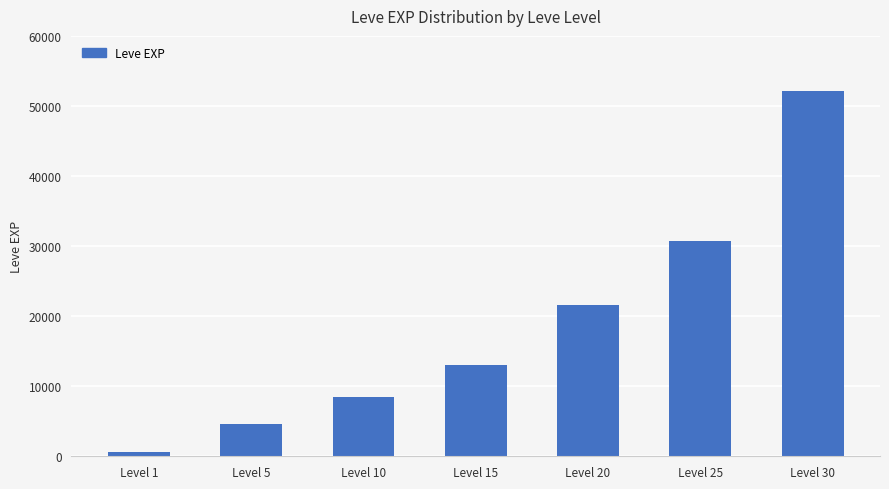

How many values are below 13040?

3